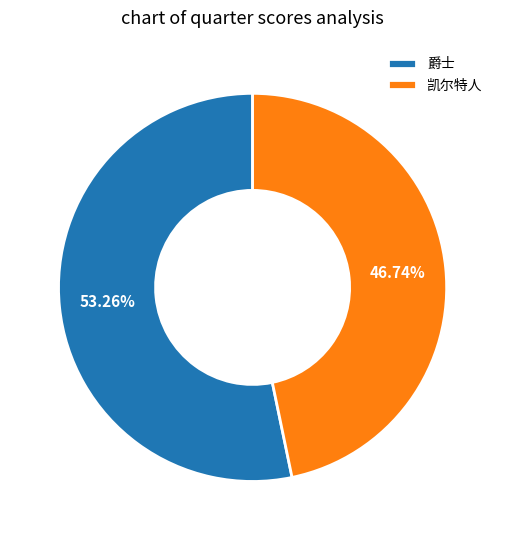

To the nearest percent, what is the difference between the largest and smallest slice percentages?

7%